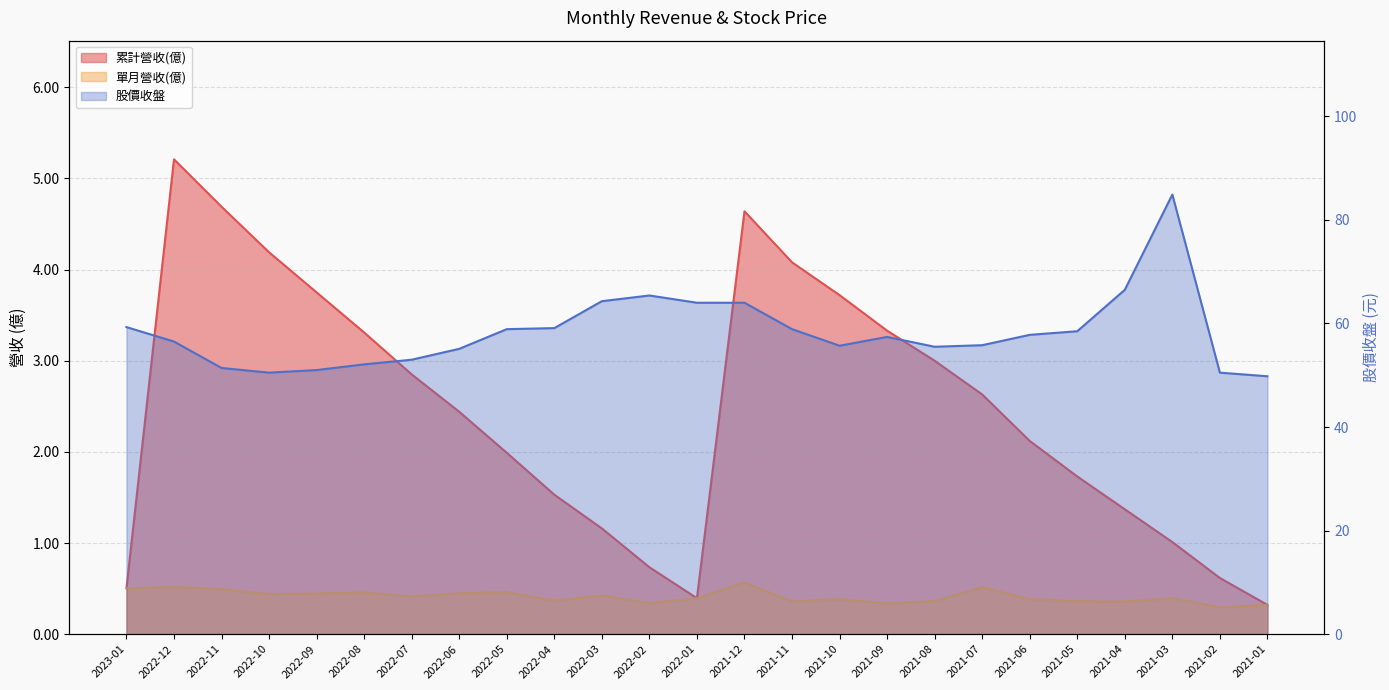

Between 2021-10 and 2022-10, which is larger?

2022-10